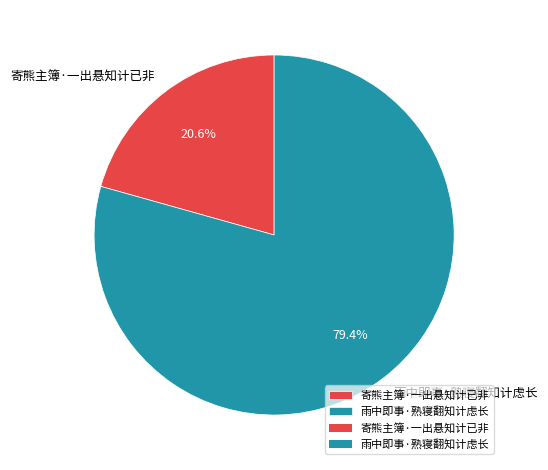

Rank the categories by value from lowest to highest.

寄熊主簿·一出悬知计已非, 雨中即事·熟寝翻知计虑长